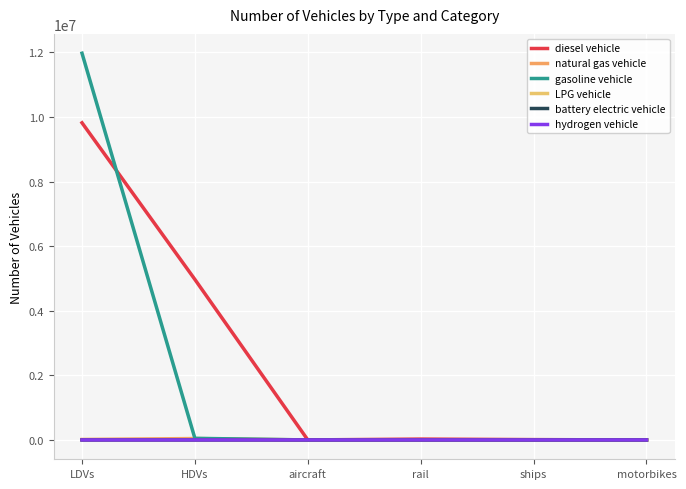

What are all the series names shown in the legend?

diesel vehicle, natural gas vehicle, gasoline vehicle, LPG vehicle, battery electric vehicle, hydrogen vehicle